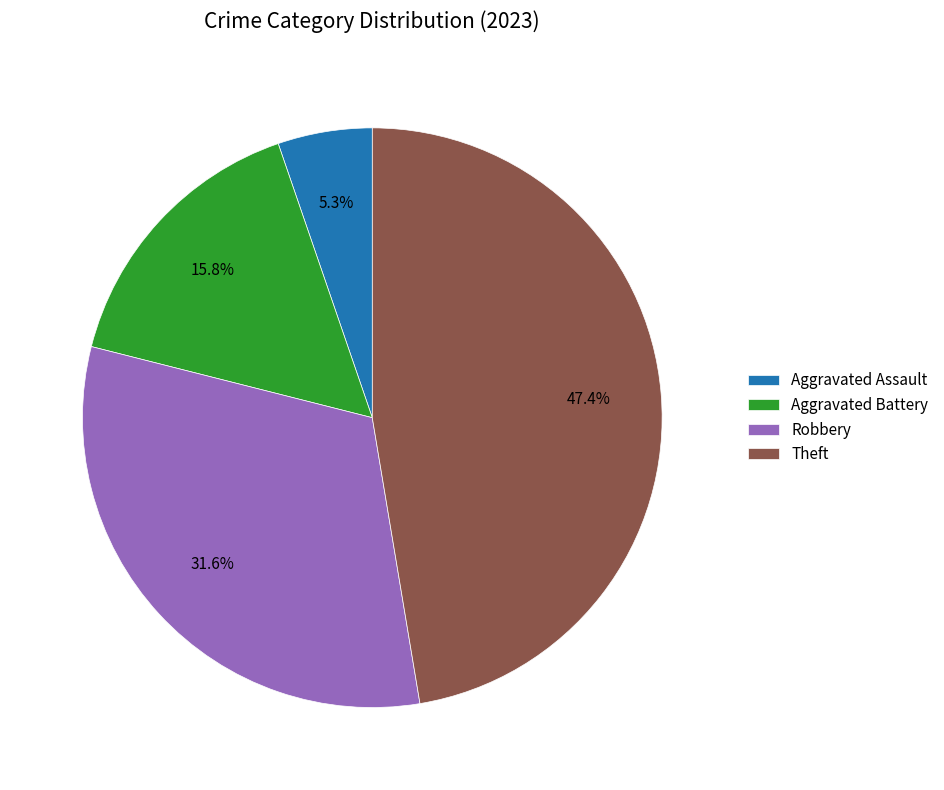

Rank the categories by value from highest to lowest.

Theft, Robbery, Aggravated Battery, Aggravated Assault